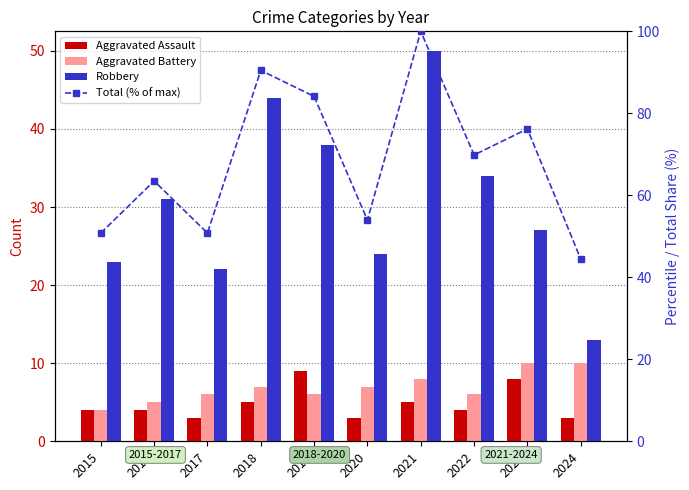

List the labels in order of Aggravated Battery value, largest first.

2023, 2024, 2021, 2018, 2020, 2017, 2019, 2022, 2016, 2015